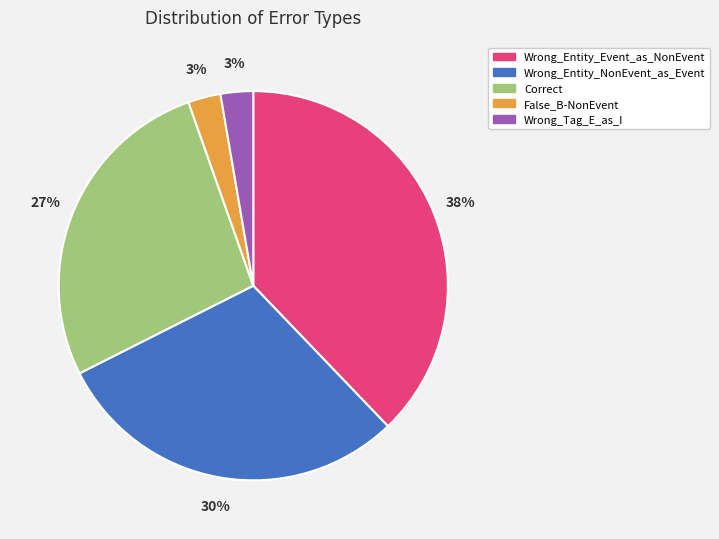

Which has a higher value, False_B-NonEvent or Wrong_Entity_Event_as_NonEvent?

Wrong_Entity_Event_as_NonEvent